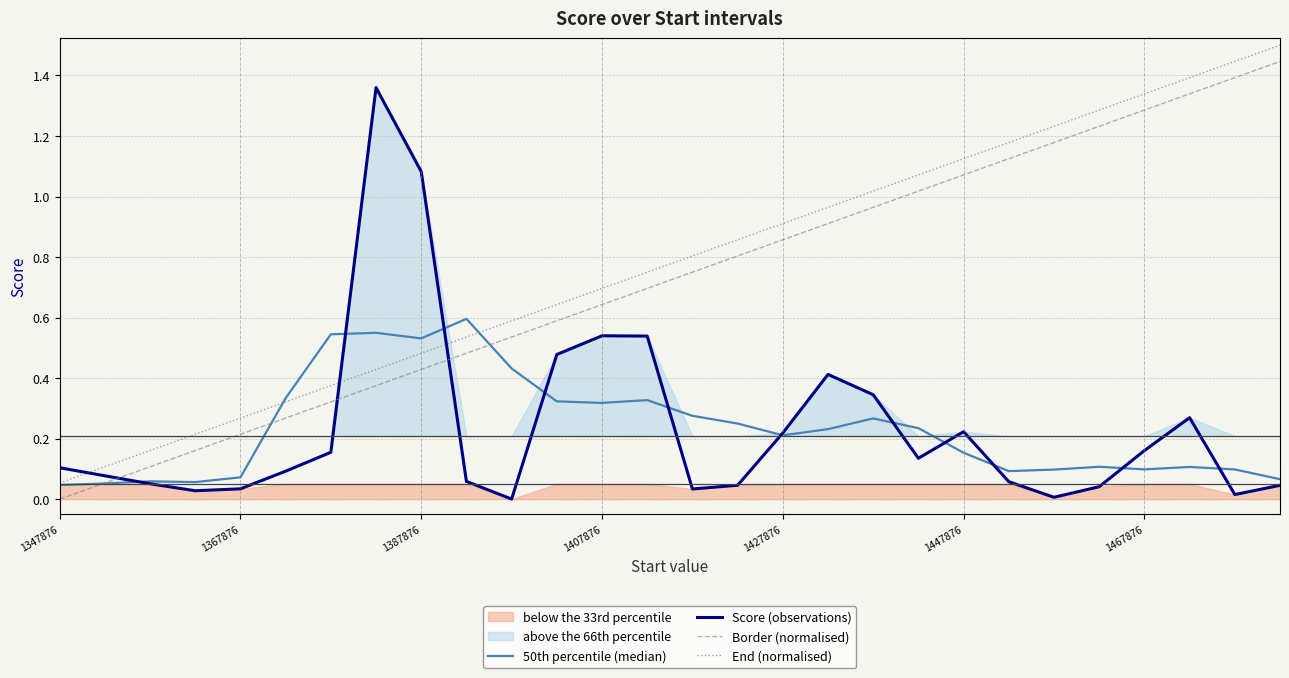

True or false: Border (normalised) has a value of 0.4 at 1427876.

False